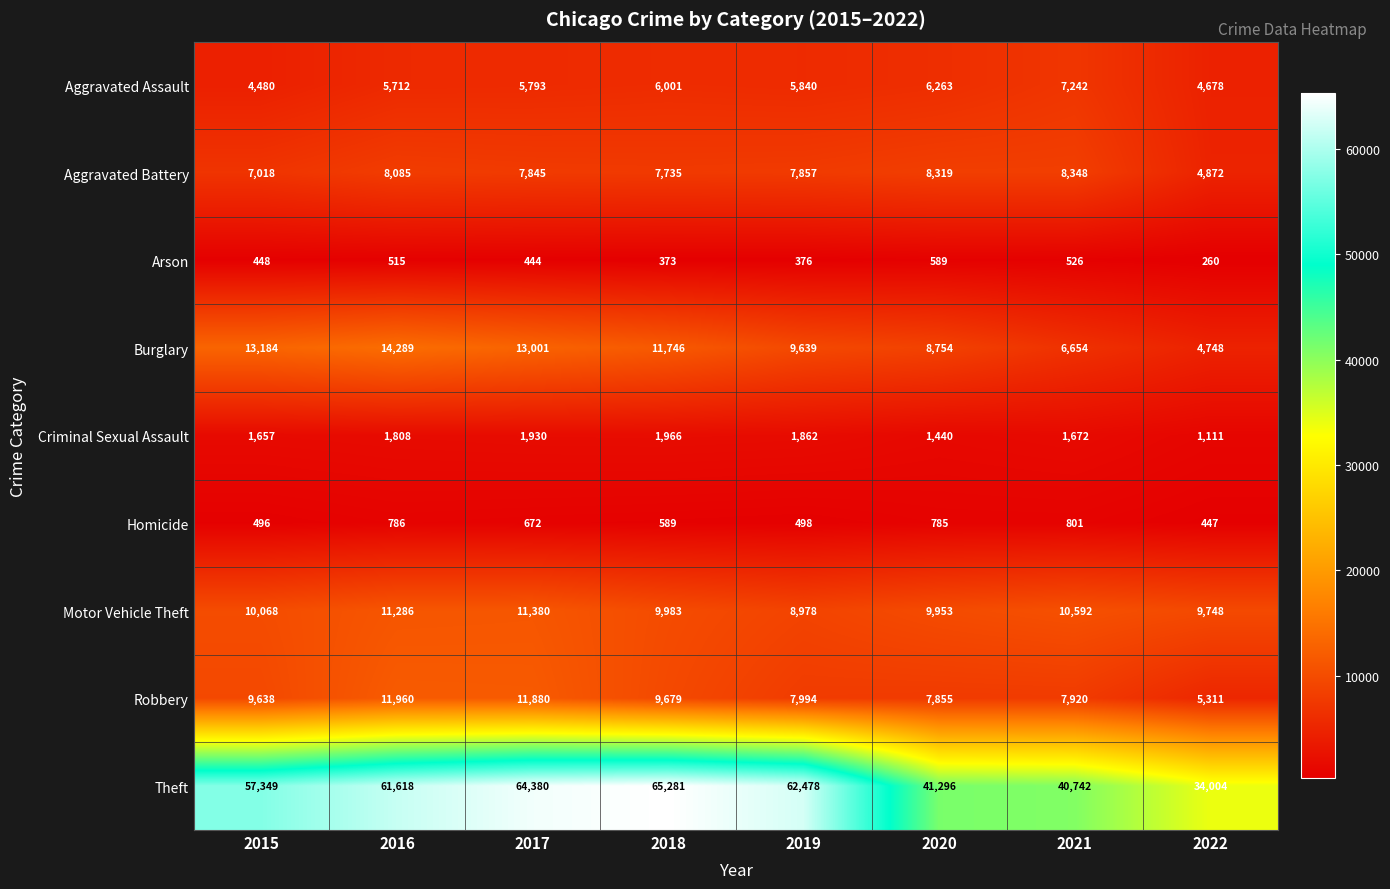

Which series changed the most between 2015 and 2016?

Theft